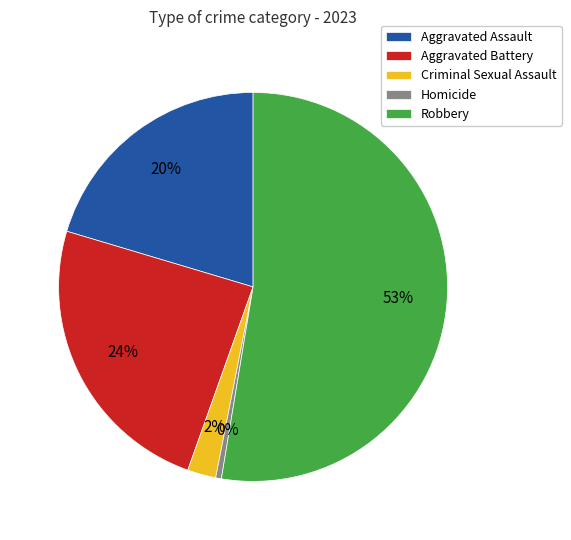

Which slice is the largest?

Robbery